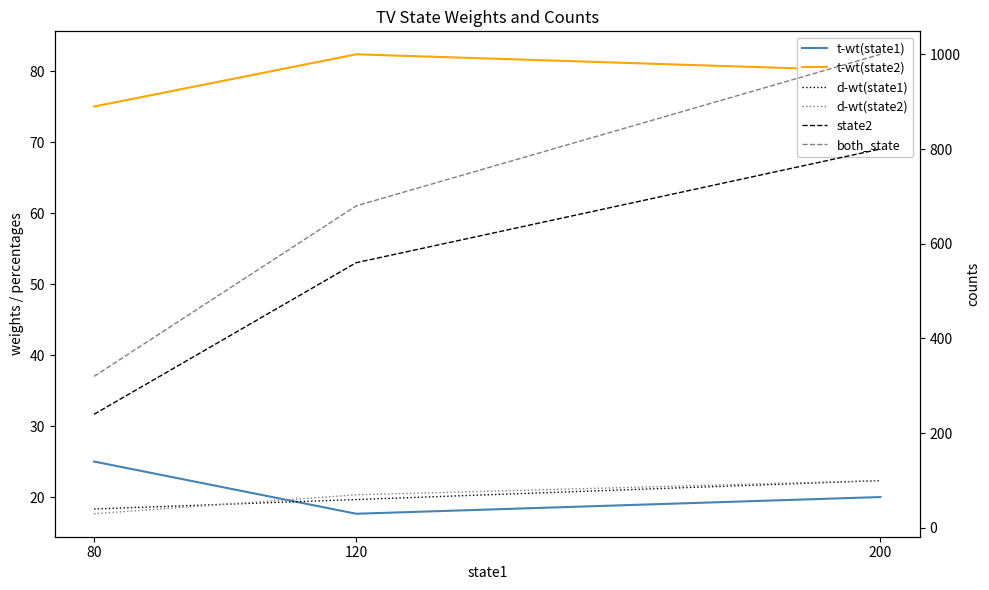

Which category has the highest value in the d-wt(state2) series?

200